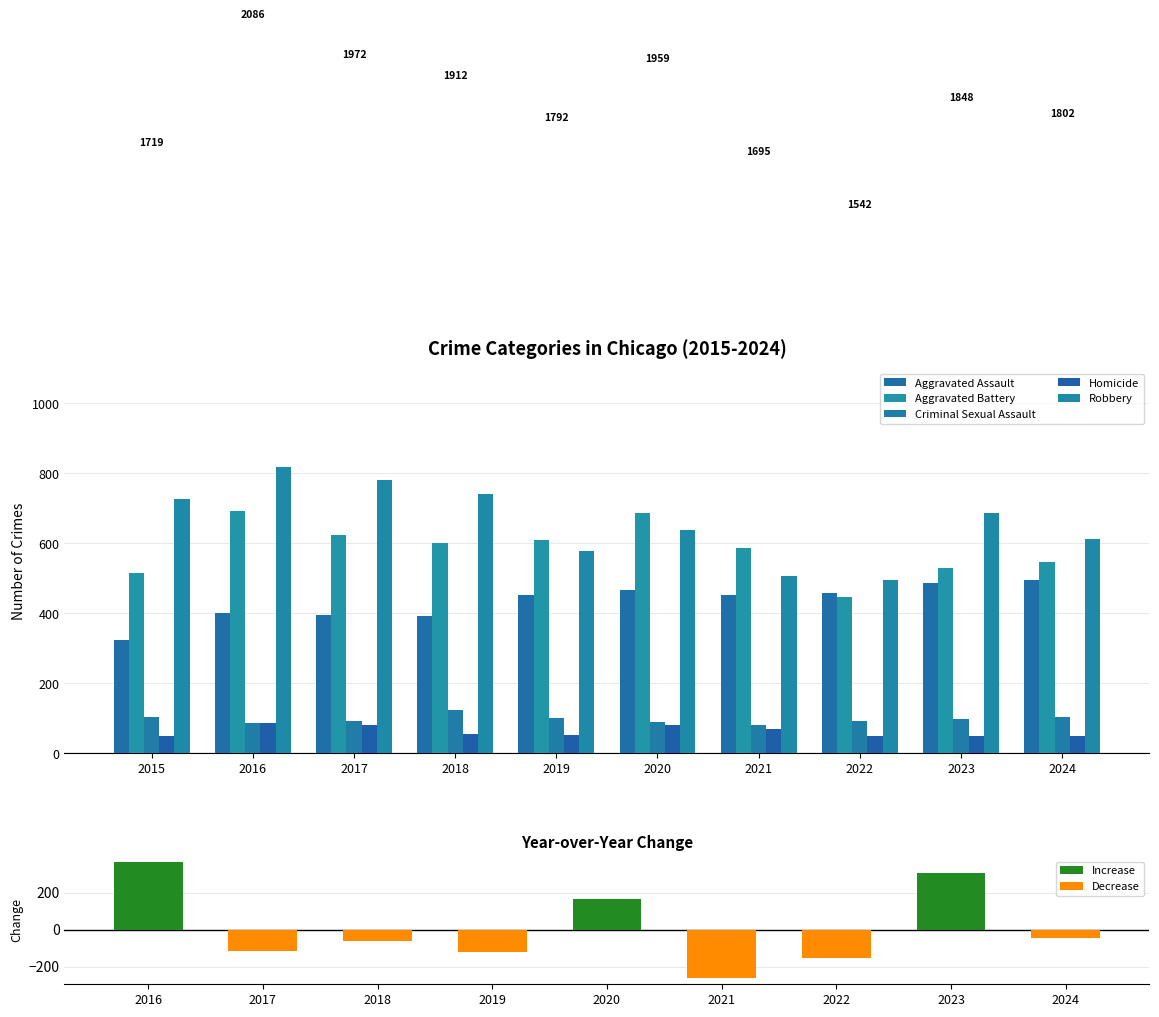

List the labels in order of Criminal Sexual Assault value, smallest first.

2021, 2016, 2020, 2017, 2022, 2023, 2019, 2024, 2015, 2018